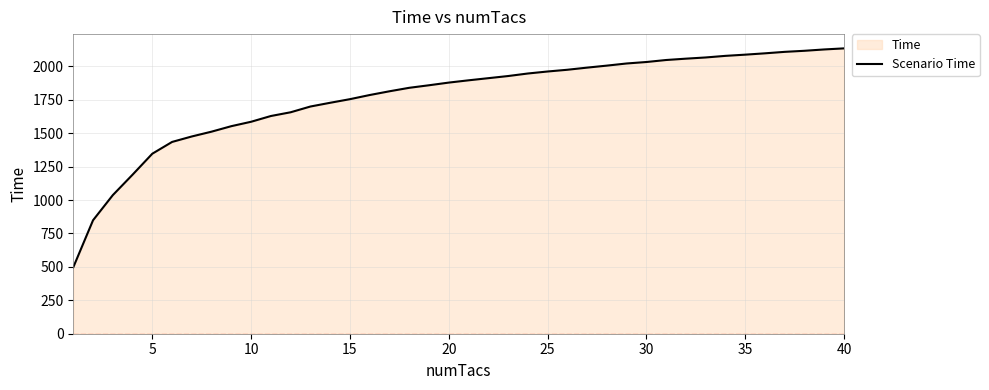

How many categories are shown in the chart?

40